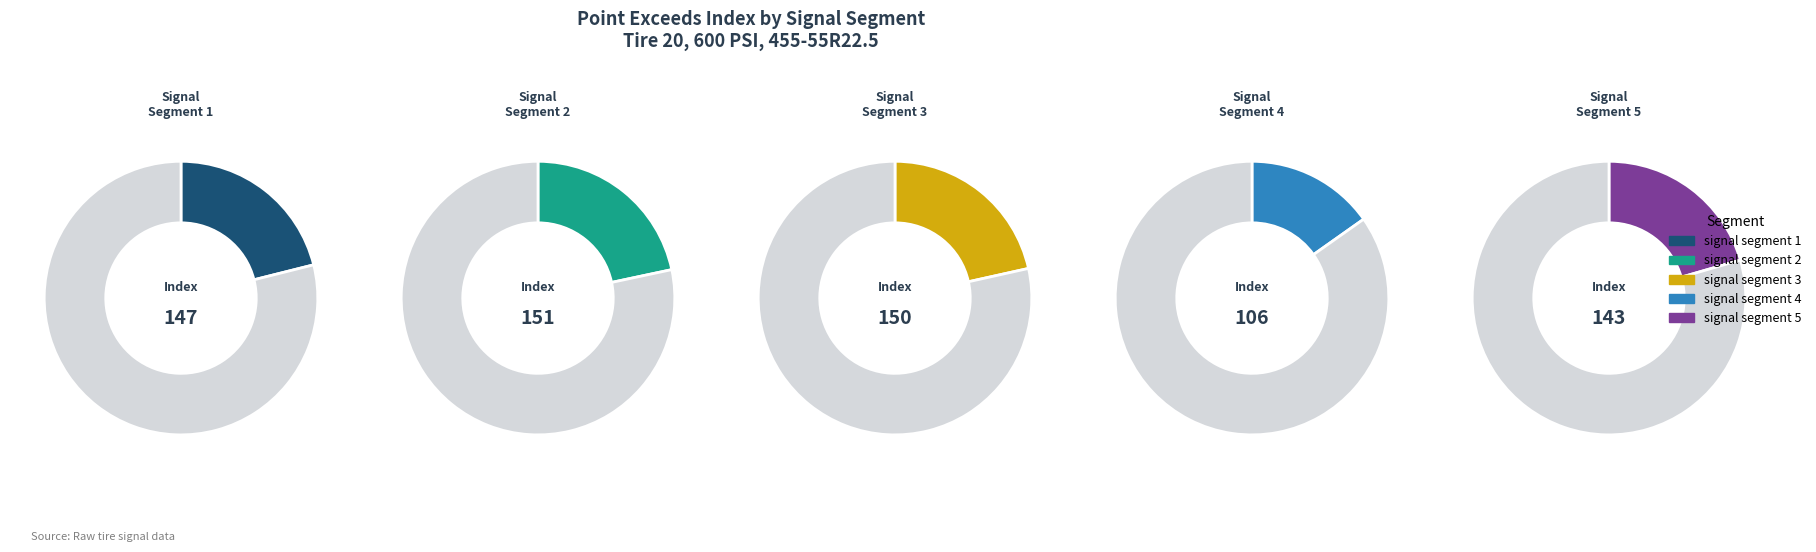

To the nearest percent, what portion does signal segment 4 represent?

15%